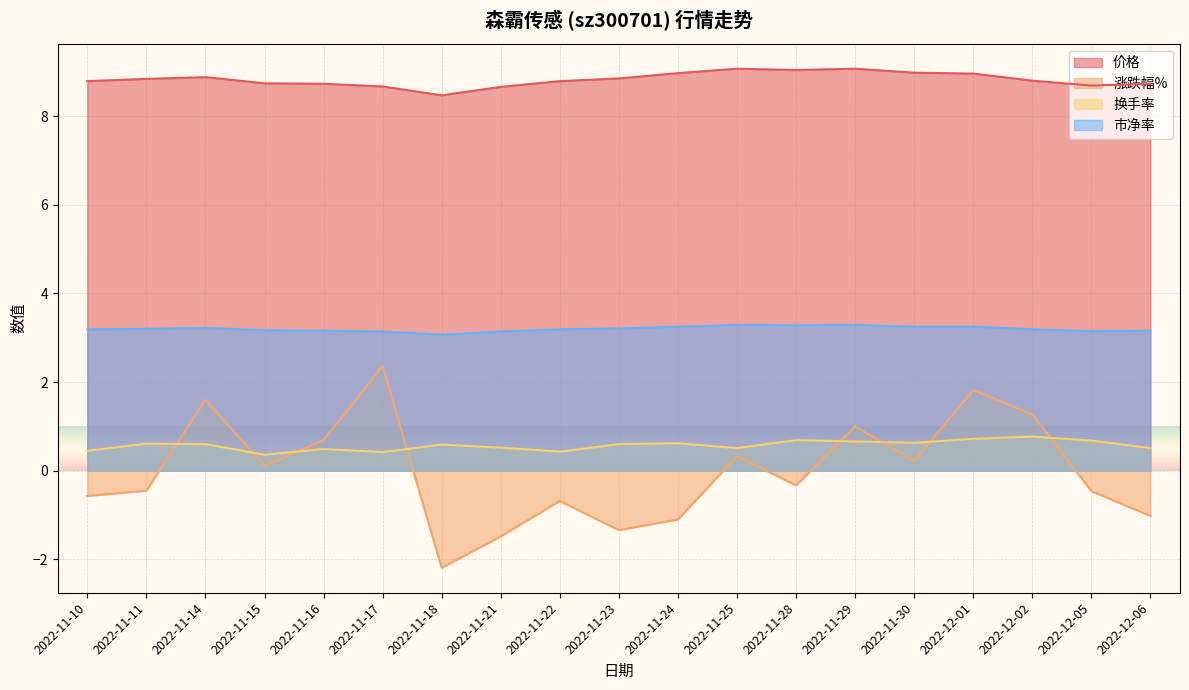

What is the highest value of the 涨跌幅% series?

2.4